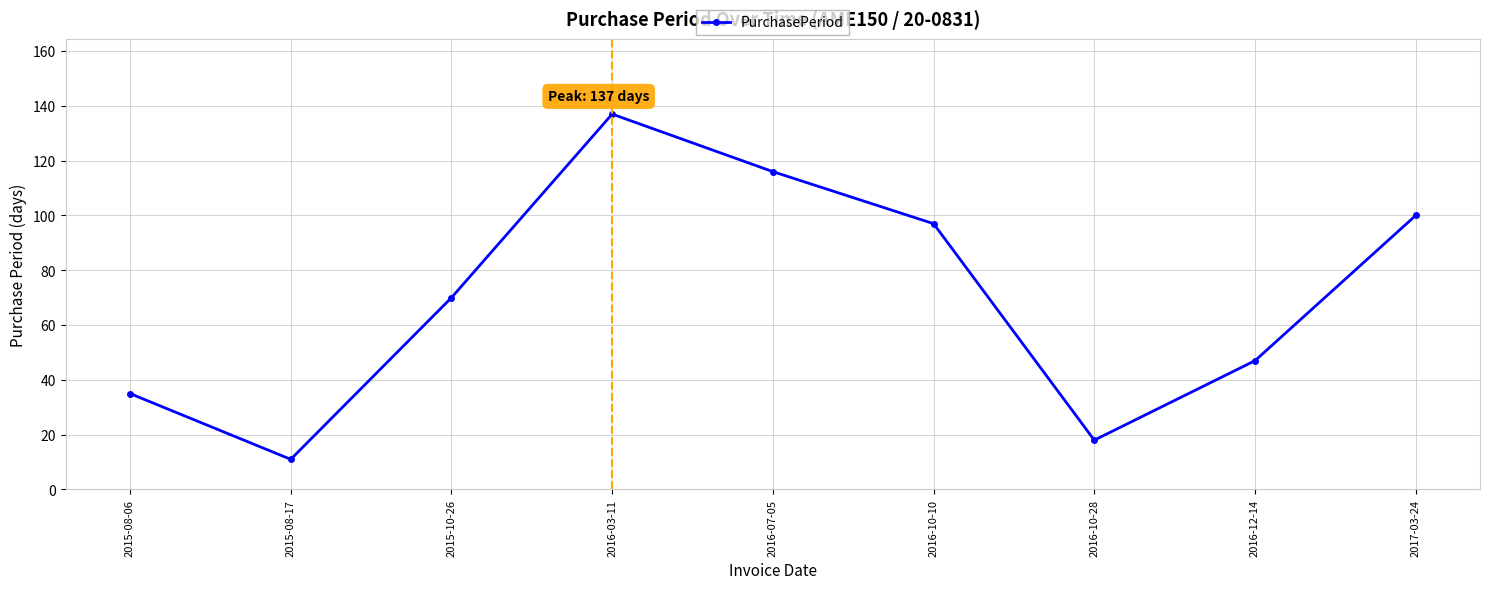

The value at 2016-10-10 is 68. True or false?

False